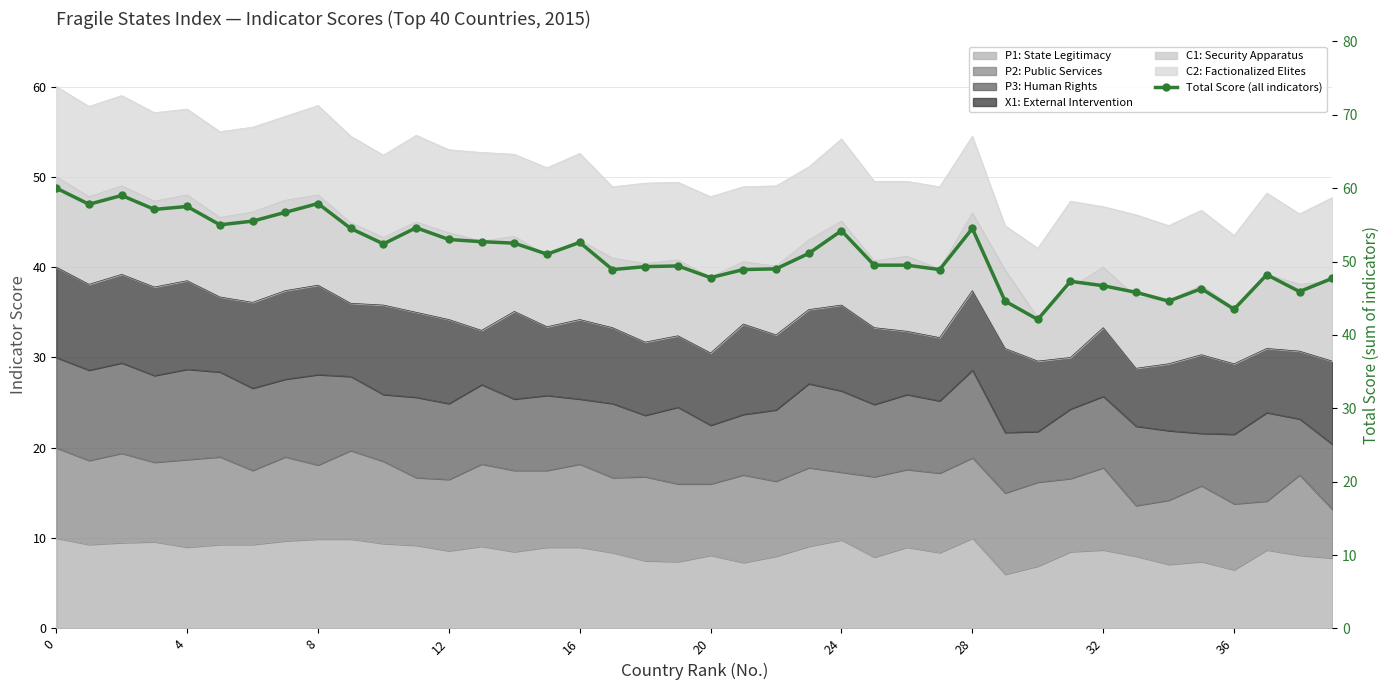

What is the difference between the maximum and minimum values?

17.9